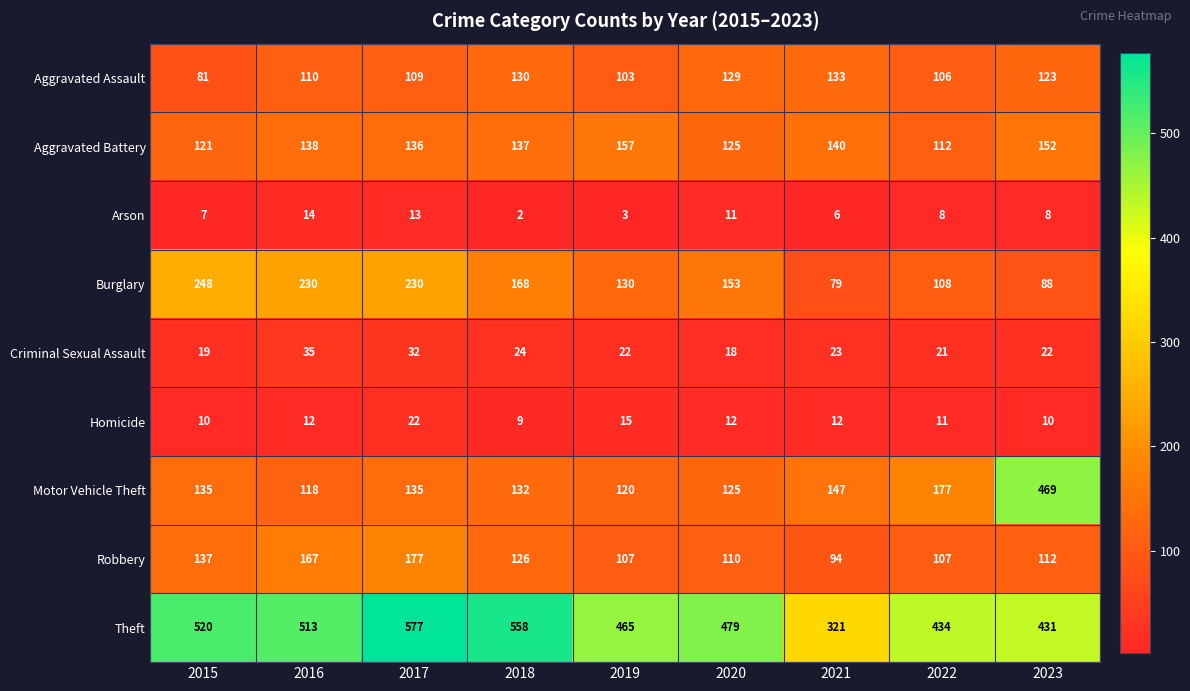

At which category is the sum across all series the highest?

2017